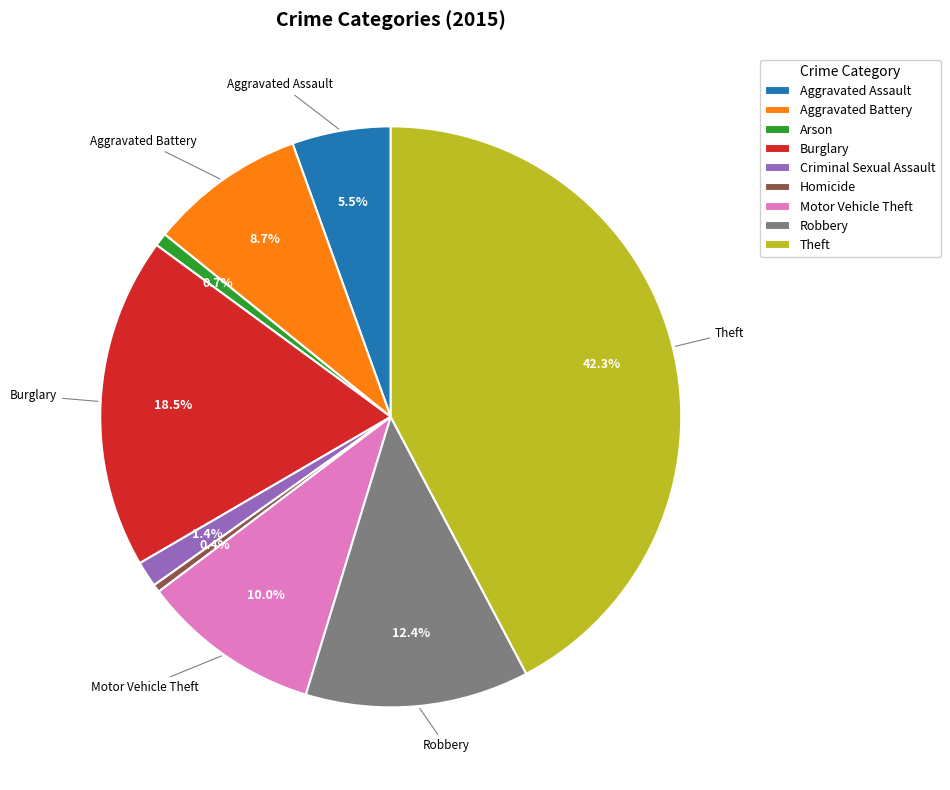

Is it true that Criminal Sexual Assault is 1% of the pie?

True